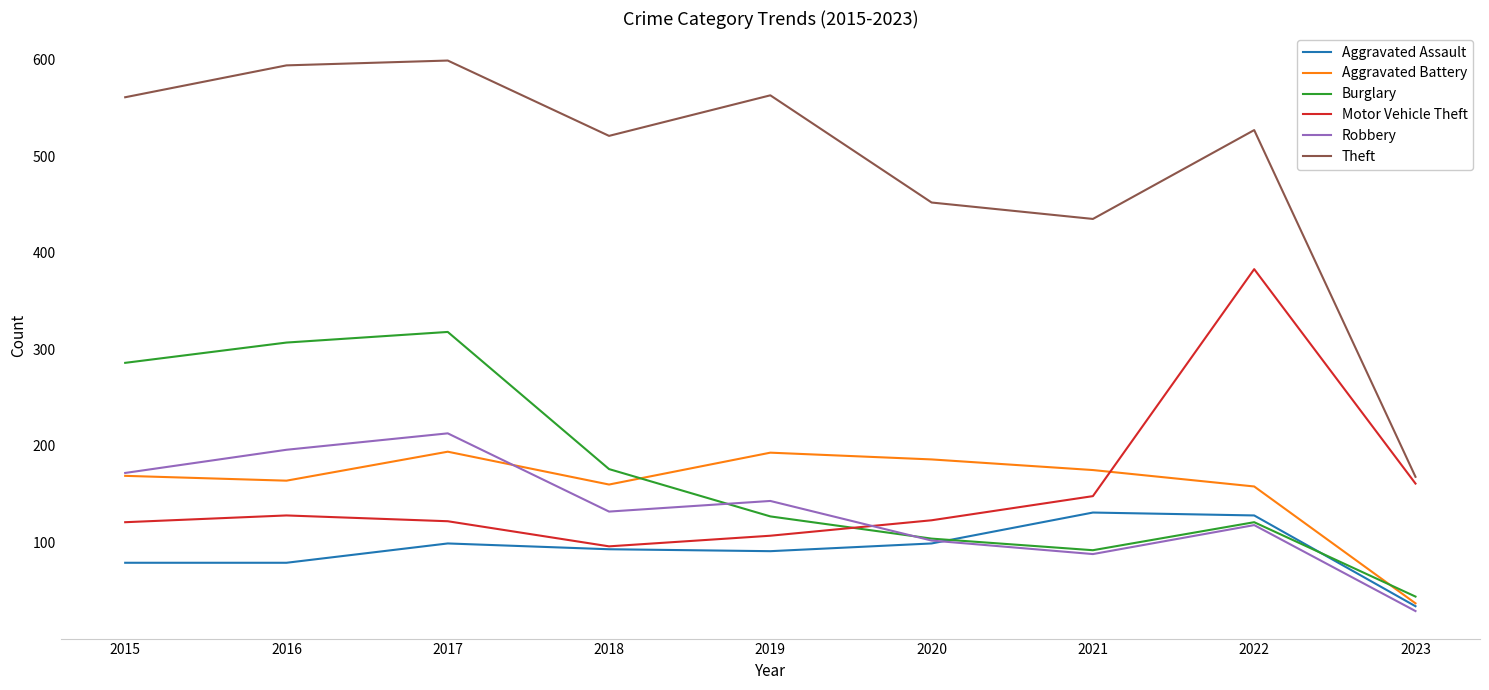

What is the highest value of the Aggravated Battery series?

194